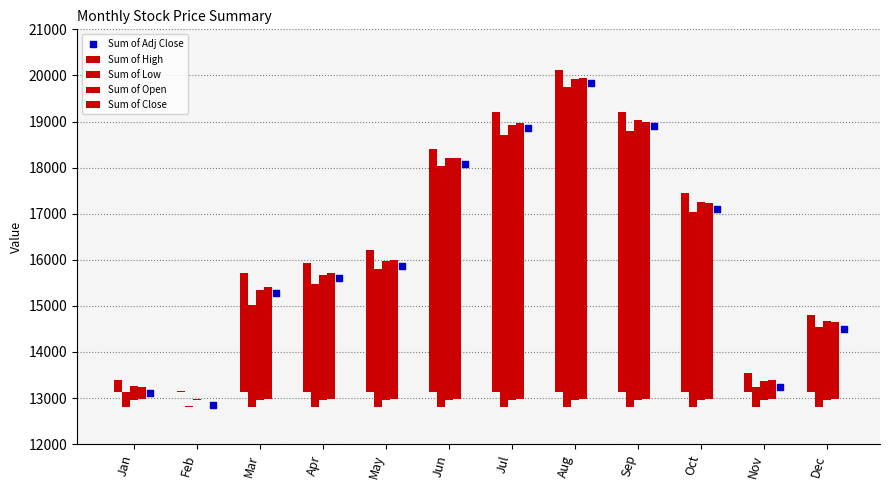

Which series has the widest spread of Y values?

Sum of Adj Close